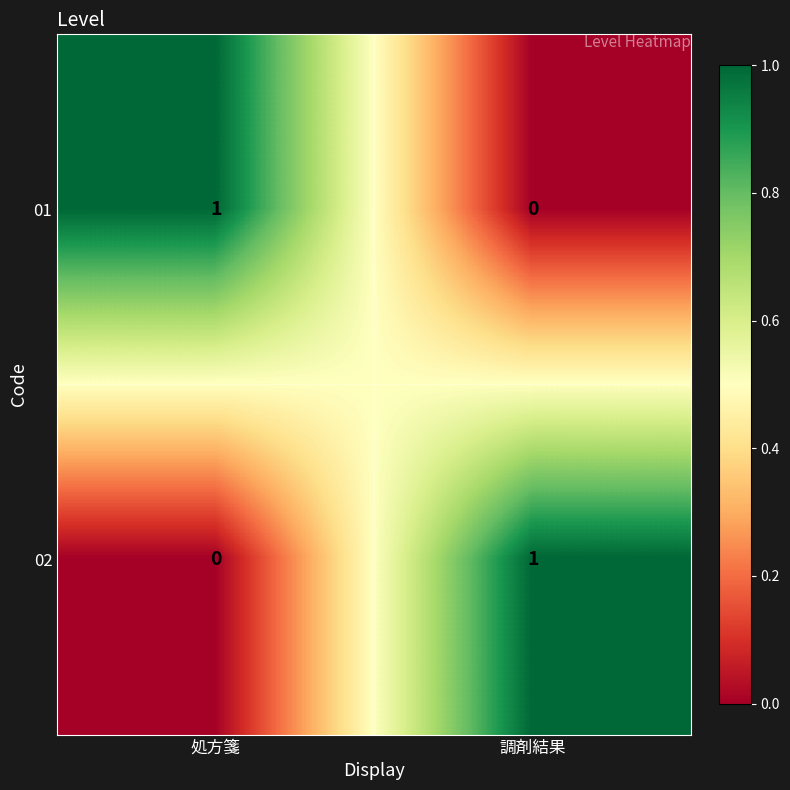

True or false: 01 has a value of 1 at 処方箋.

True